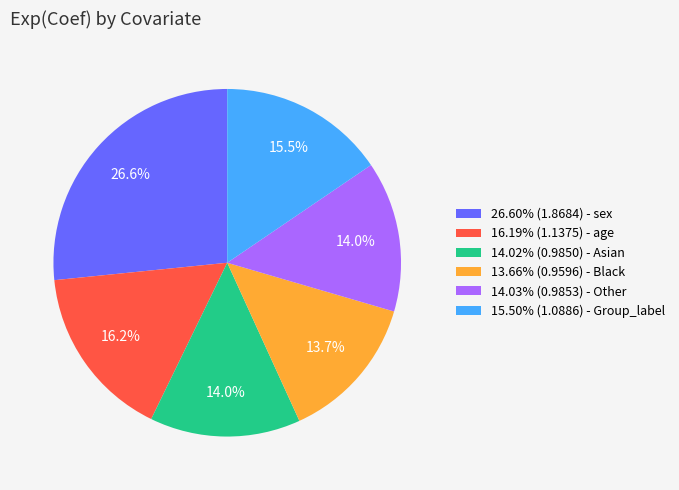

Is there a majority slice in this chart?

No